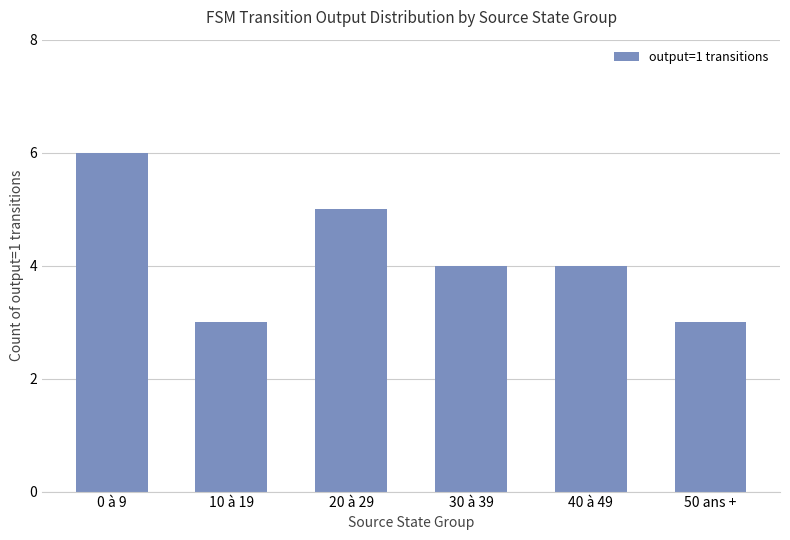

True or false: the data shows 4 at 40 à 49.

True